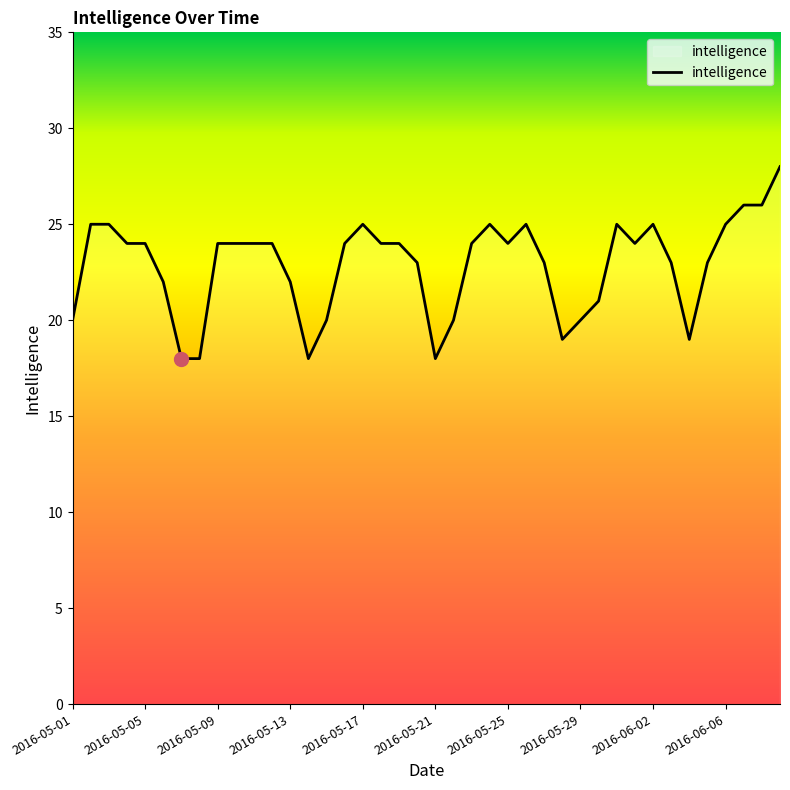

What is the average value?

23